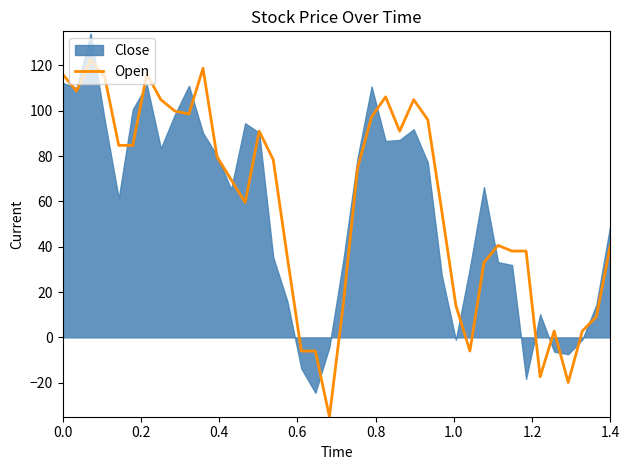

Count the number of categories in the chart.

40